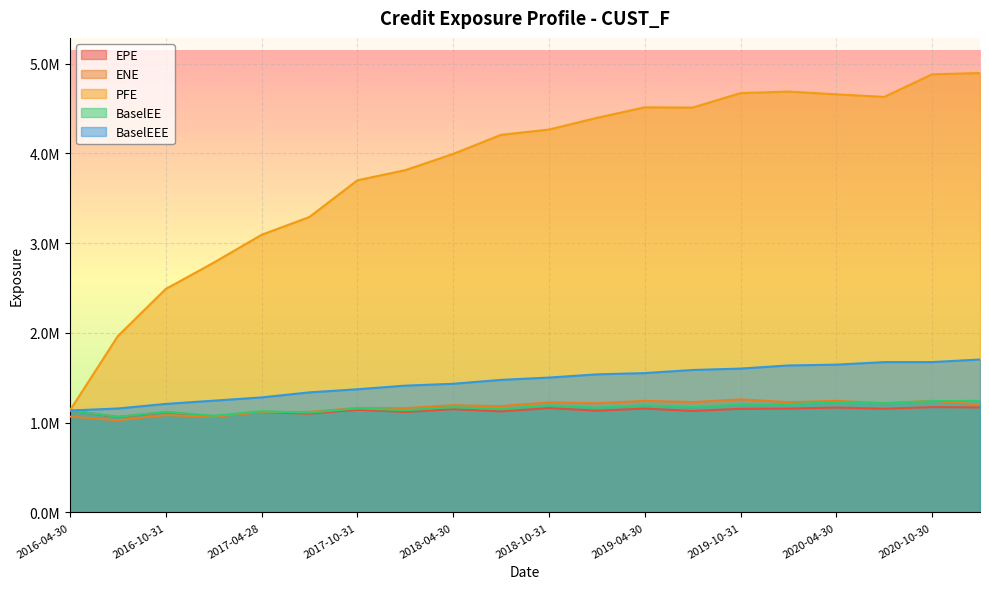

The BaselEEE series shows 870260.0 at 2020-10-30. True or false?

False